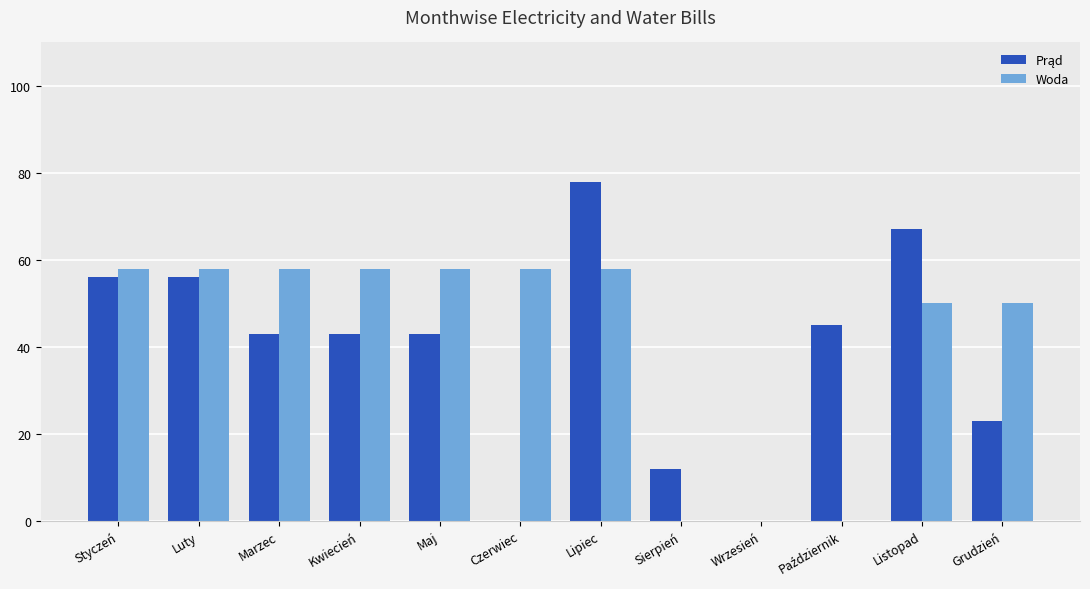

Count the number of data series in this chart.

2